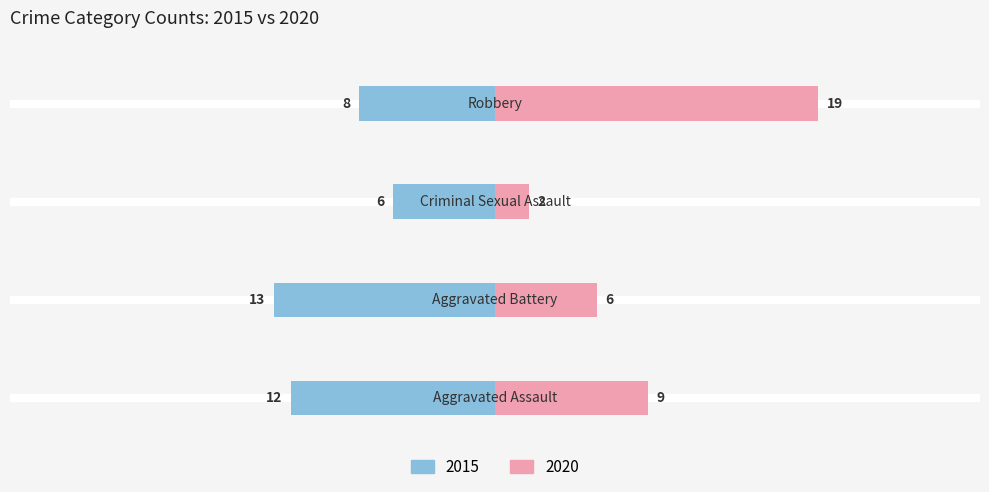

At which category is the sum across all series the highest?

Robbery